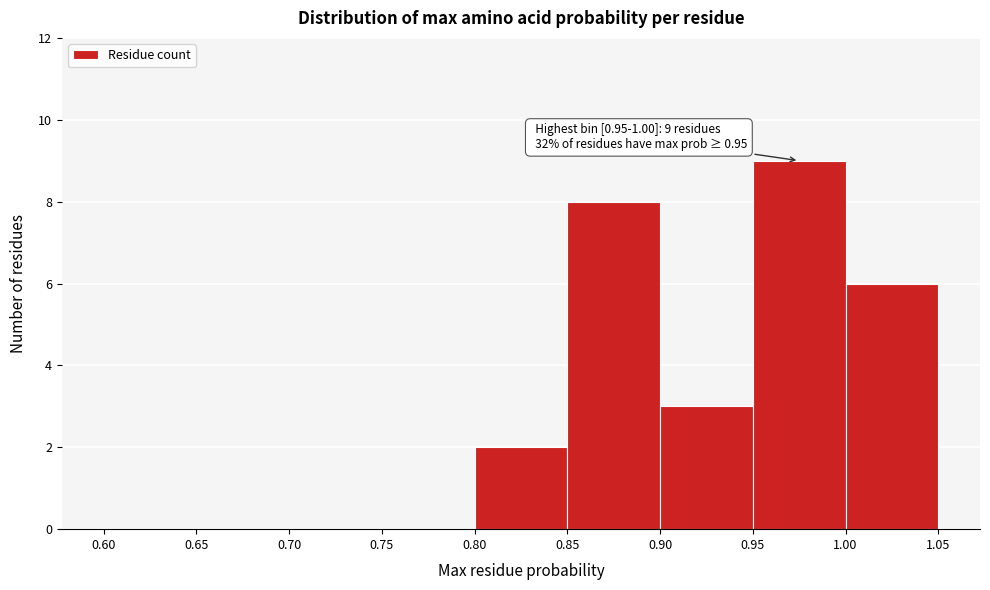

Over which range of the x-axis is the bar tallest?

0.95 to 1.00